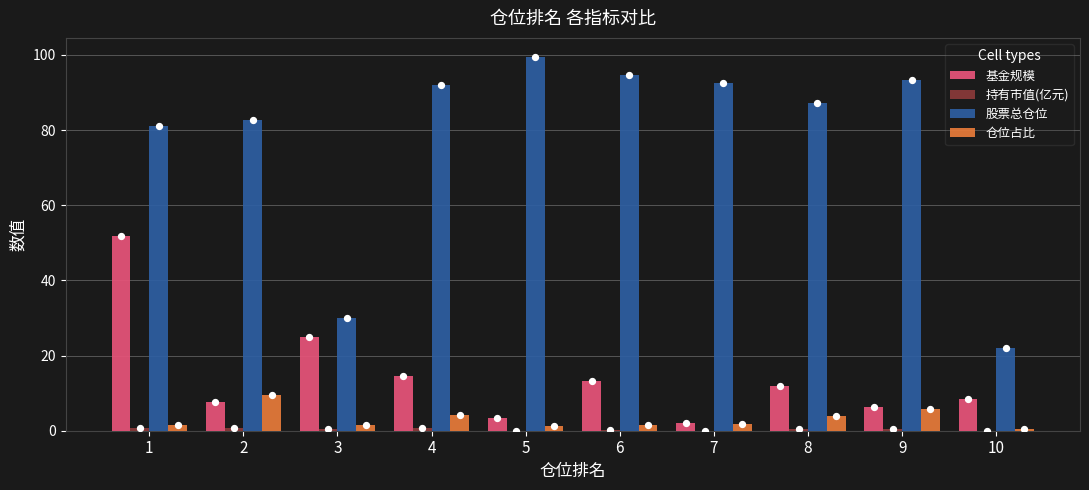

What are all the series names shown in the legend?

基金规模, 持有市值(亿元), 股票总仓位, 仓位占比